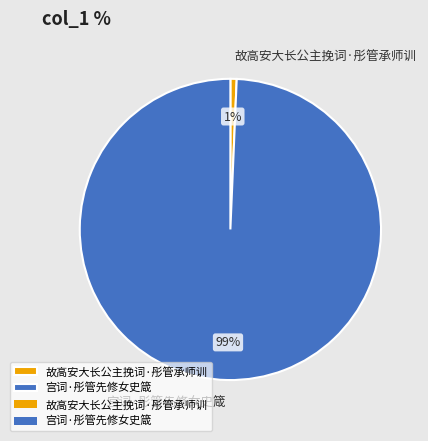

To the nearest percent, what is the average slice percentage?

50%